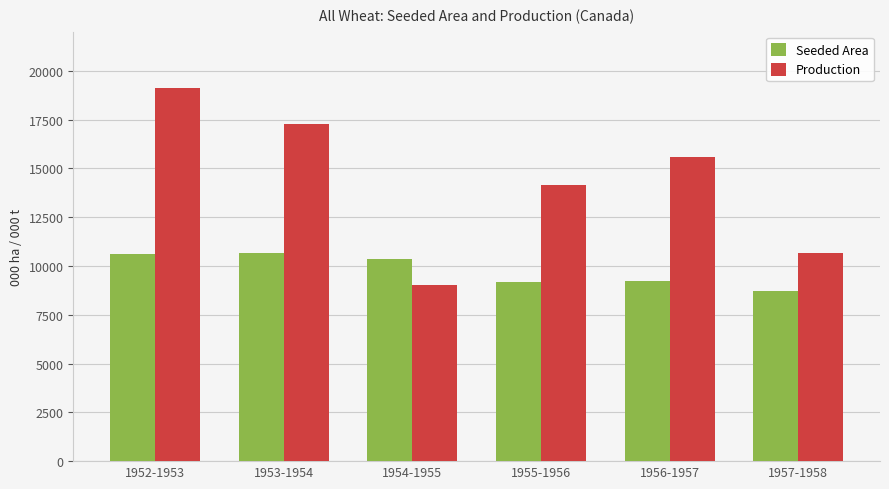

Between 1956-1957 and 1957-1958, which series saw the biggest shift?

Production